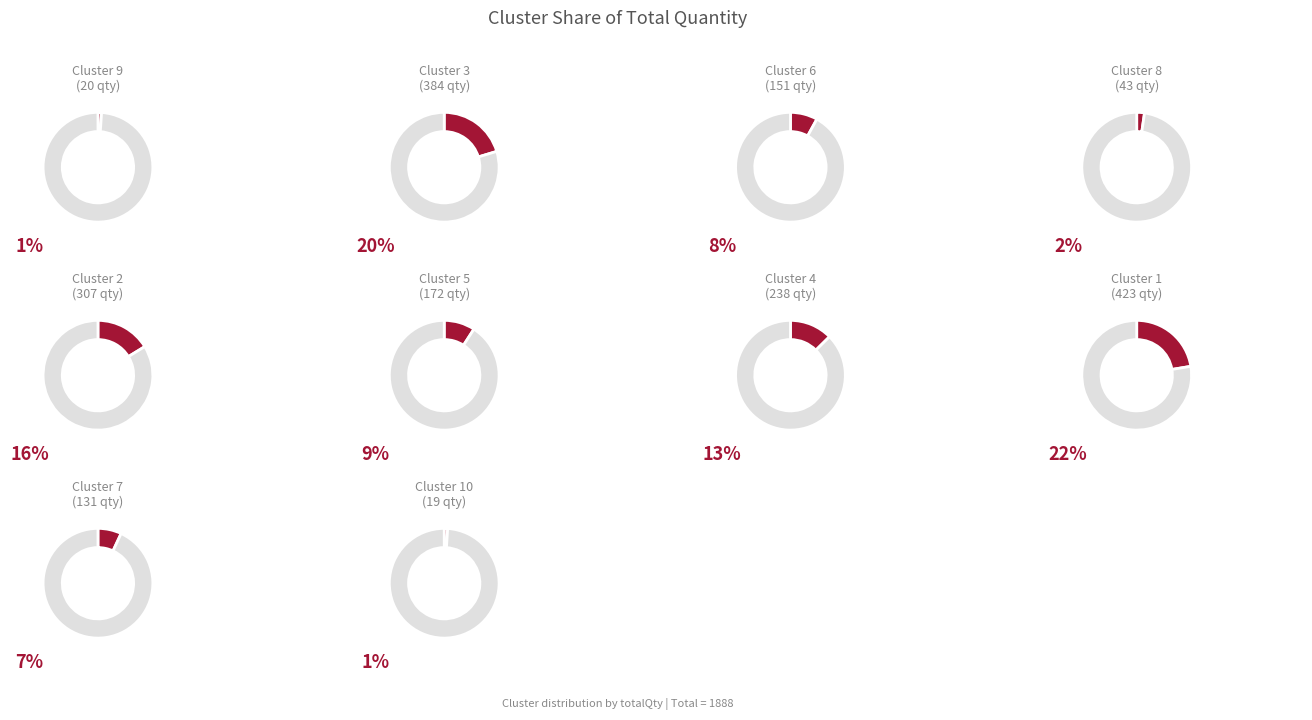

Rank the categories by value from lowest to highest.

Cluster 10, Cluster 9, Cluster 8, Cluster 7, Cluster 6, Cluster 5, Cluster 4, Cluster 2, Cluster 3, Cluster 1